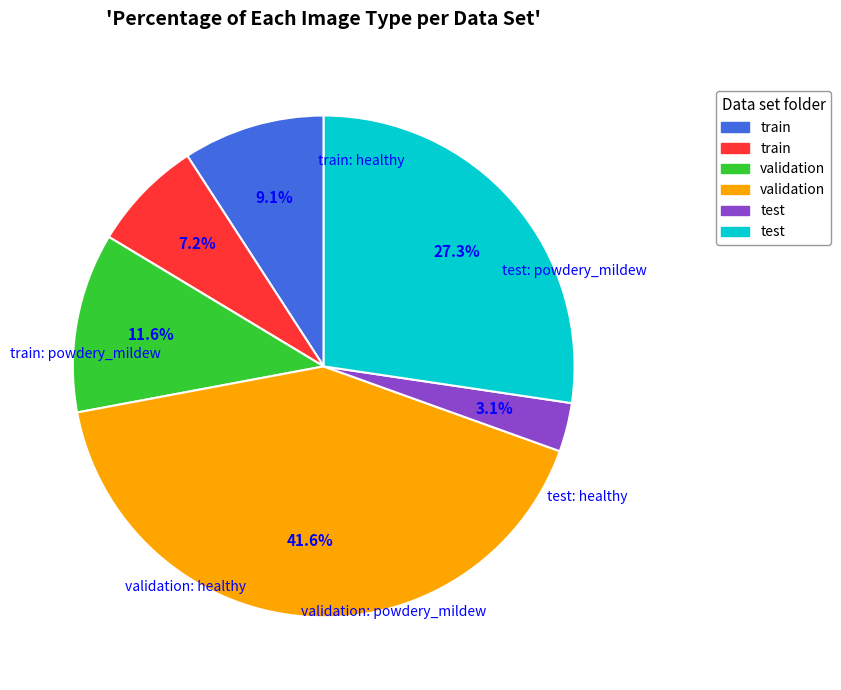

Does any single category account for the majority?

No